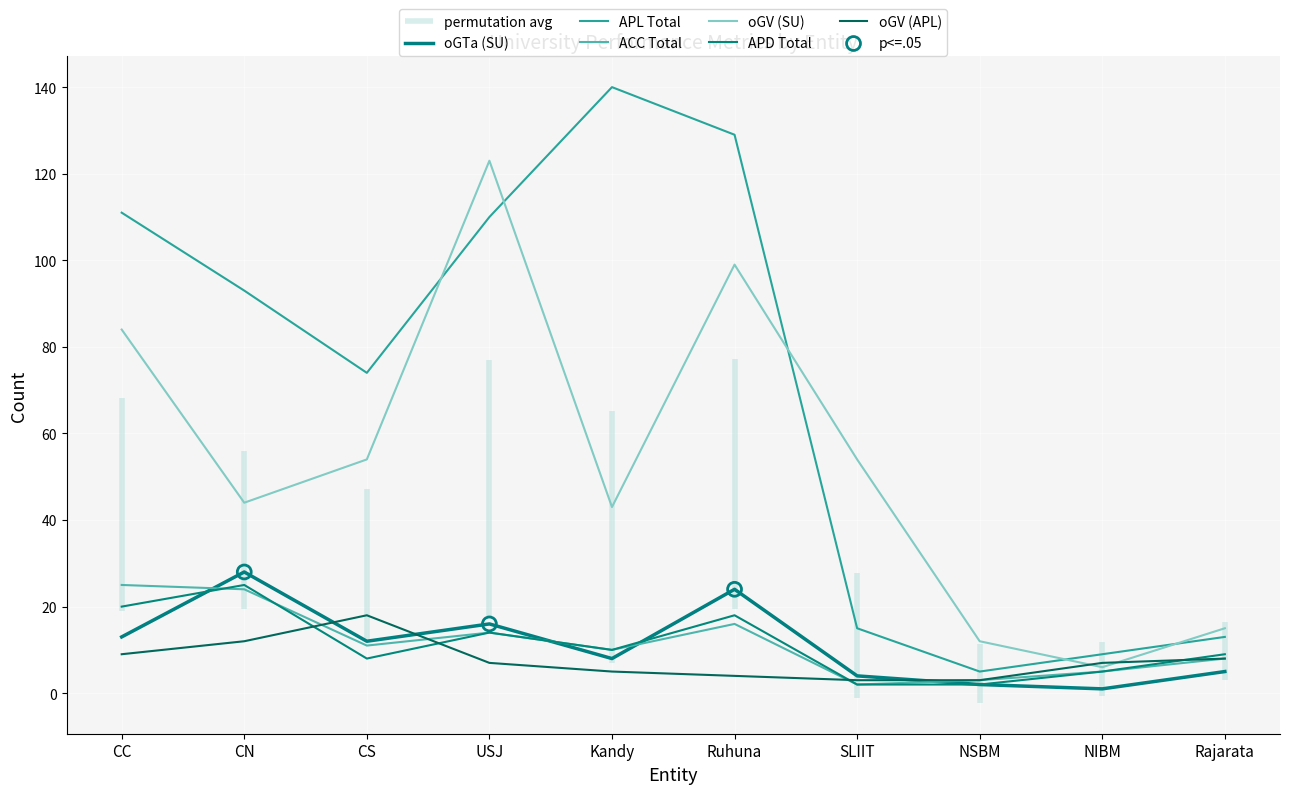

At how many categories does at least one series exceed 16?

7